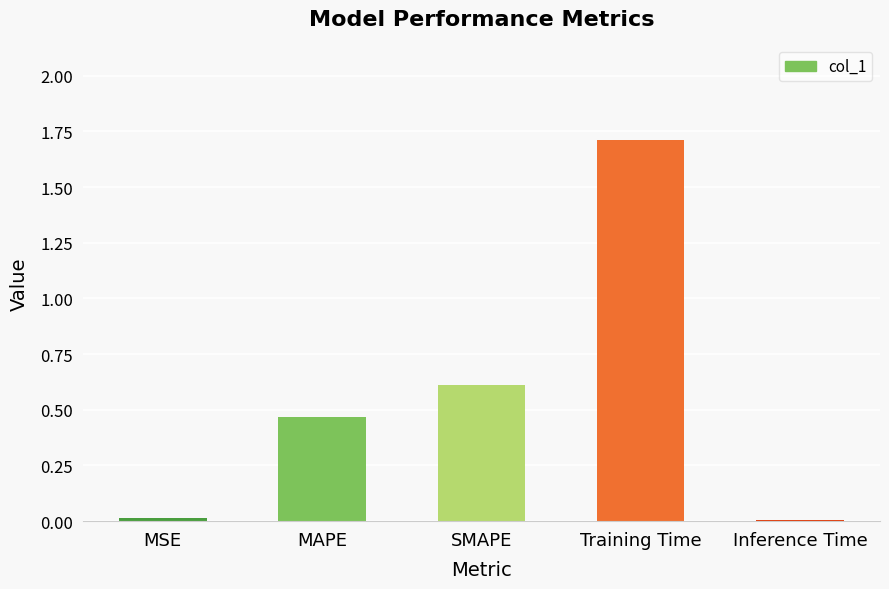

List the labels in order of value, smallest first.

Inference Time, MSE, MAPE, SMAPE, Training Time